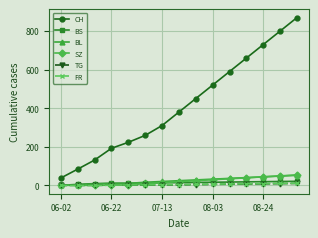

How many distinct data groups are displayed?

6